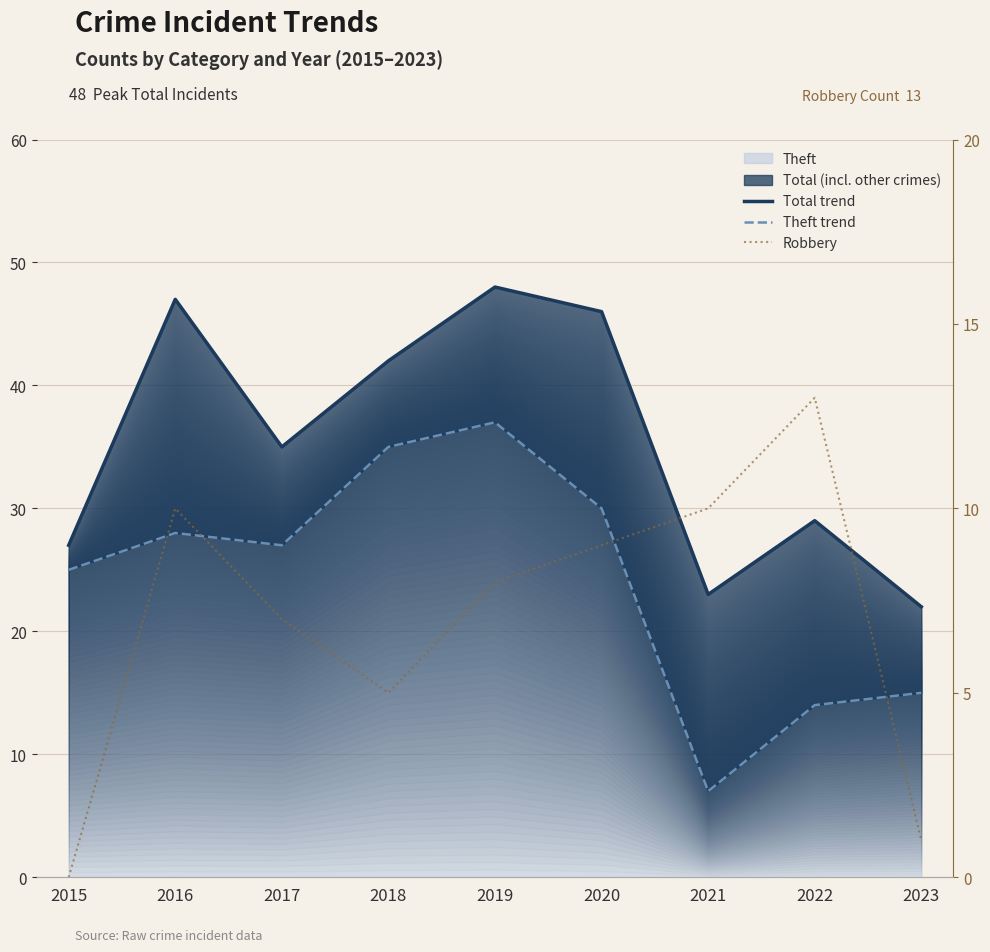

What is the value of the Total trend point at the 6th from the left?

46